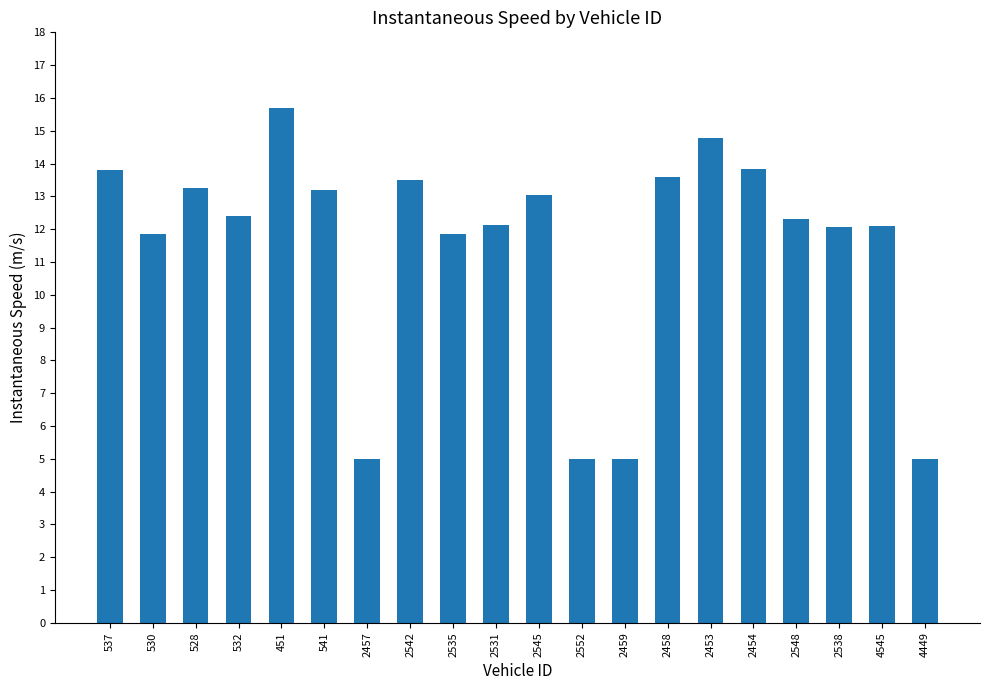

What is the approximate value at 530?

11.9